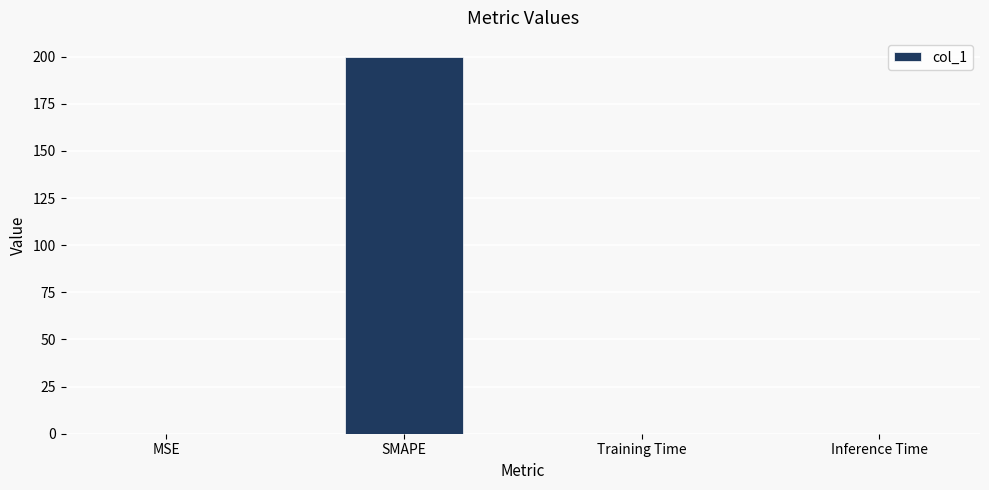

True or false: the data shows 200.0 at SMAPE.

True